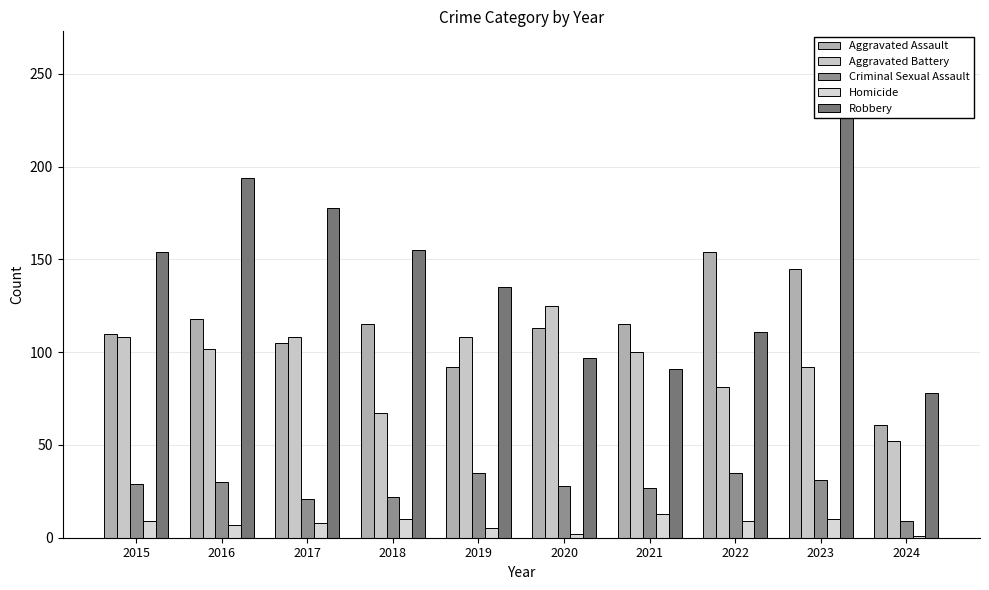

Where is Criminal Sexual Assault nearest to the value 22?

2018